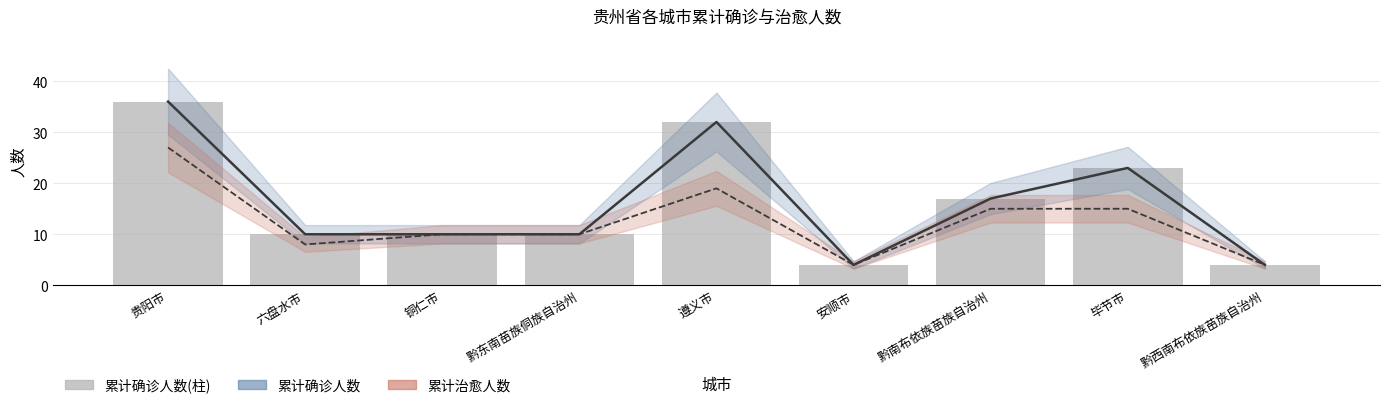

What is the ratio of the value at 六盘水市 to the value at 贵阳市?

0.3